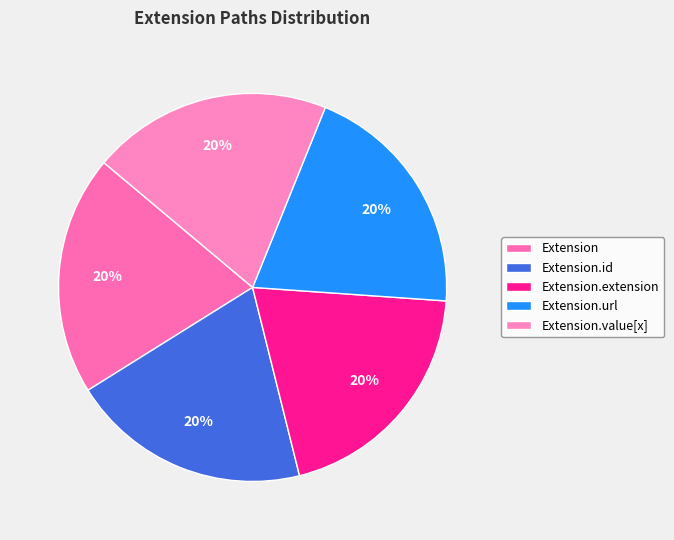

Is there any slice that represents more than half of the pie?

No